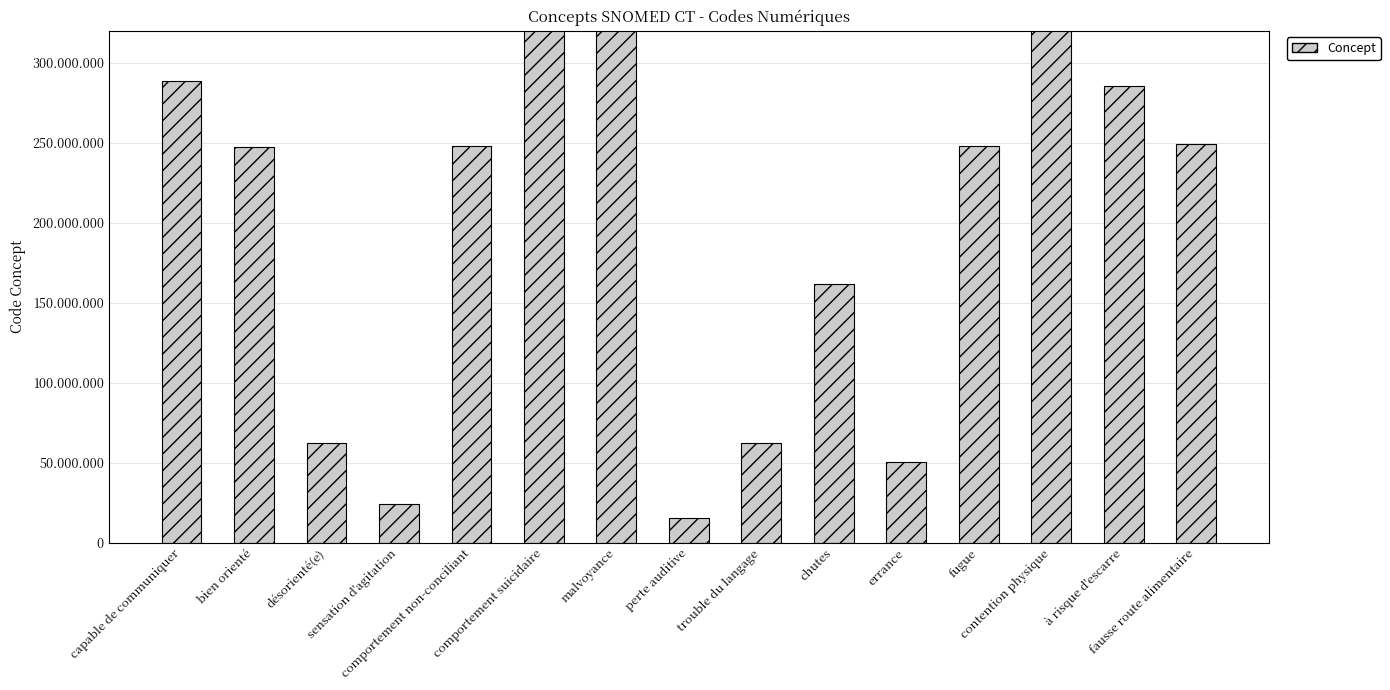

Where does the data first go above 248043008?

capable de communiquer